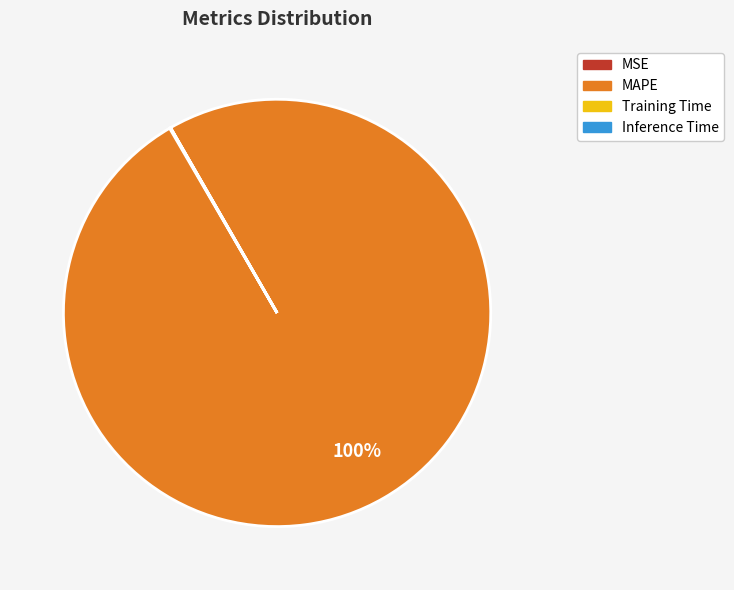

To the nearest percent, what is the difference between the largest and smallest slice percentages?

100%